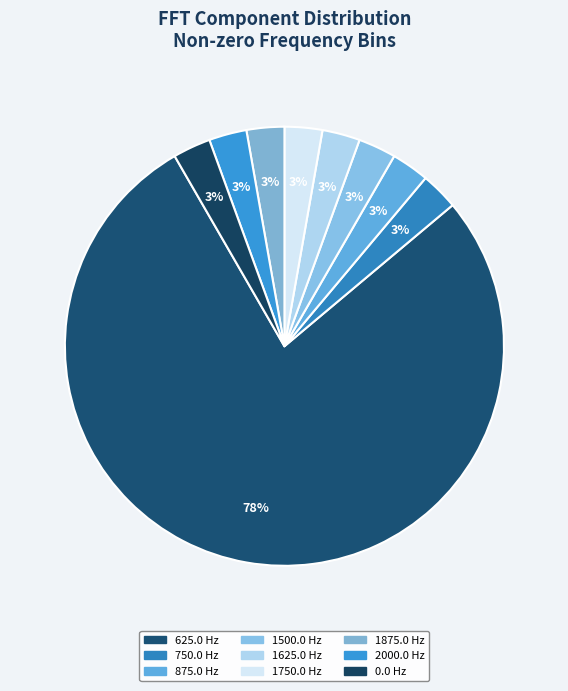

Approximately how many times larger is the value at 625.0 compared to 1625.0?

28.0